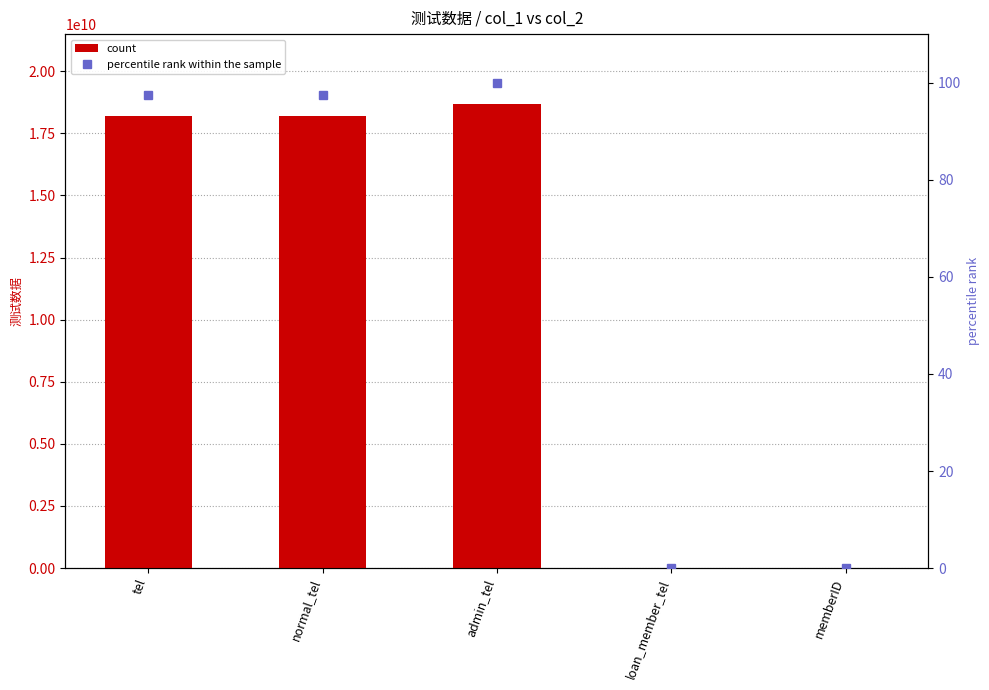

How many data points does each series have?

5